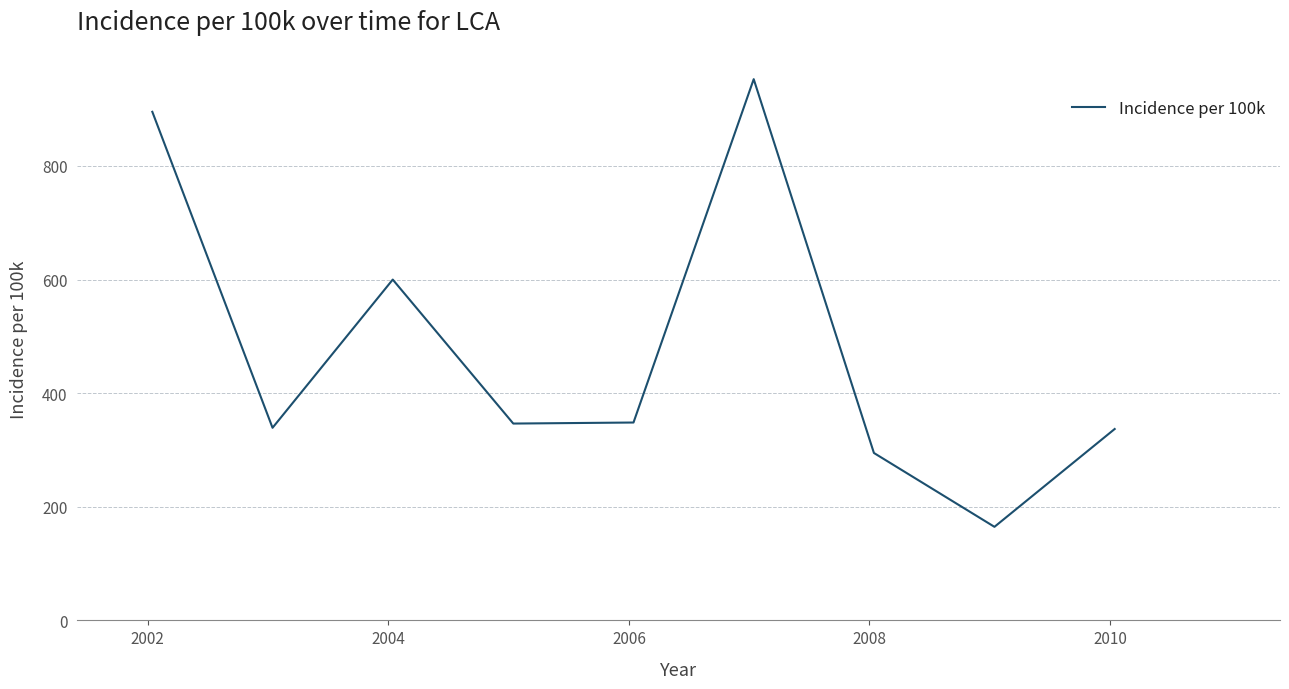

How many categories are shown in the chart?

9